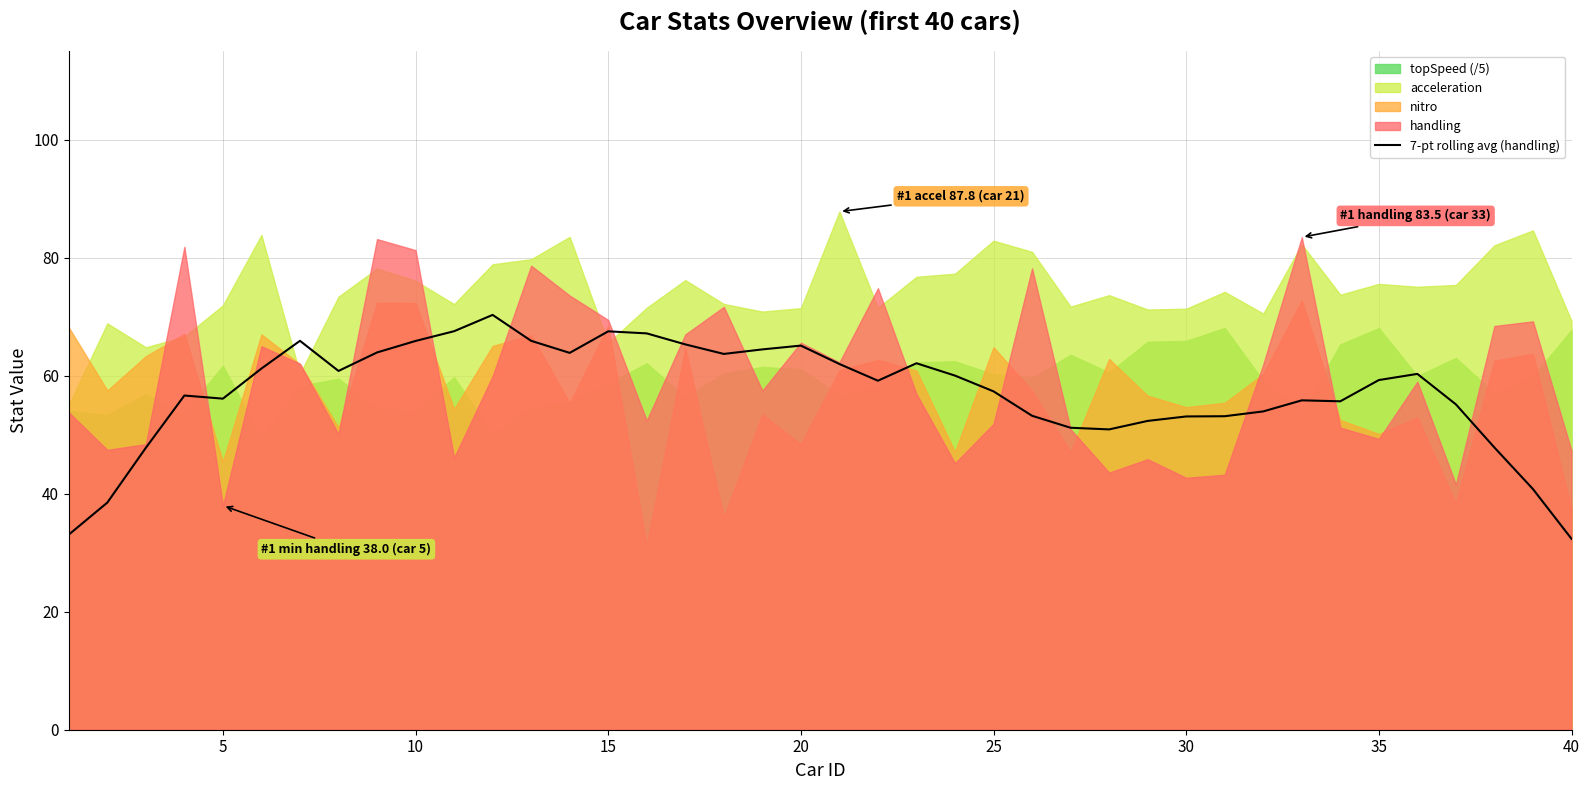

Between 30 and 34, which is larger?

30